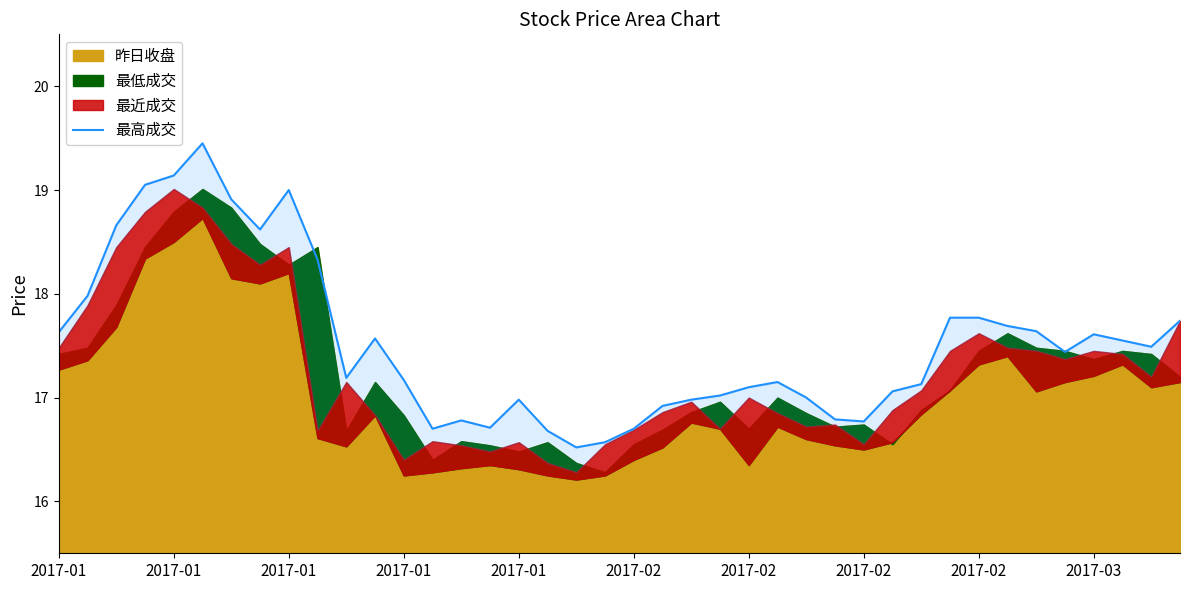

Reading left to right, what are all the values shown in this chart?

17.6	18.0	18.7	19.1	19.1	19.4	18.9	18.6	19.0	18.3	17.2	17.6	17.2	16.7	16.8	16.7	17.0	16.7	16.5	16.6	16.7	16.9	17.0	17.0	17.1	17.1	17.0	16.8	16.8	17.1	17.1	17.8	17.8	17.7	17.6	17.4	17.6	17.6	17.5	17.7